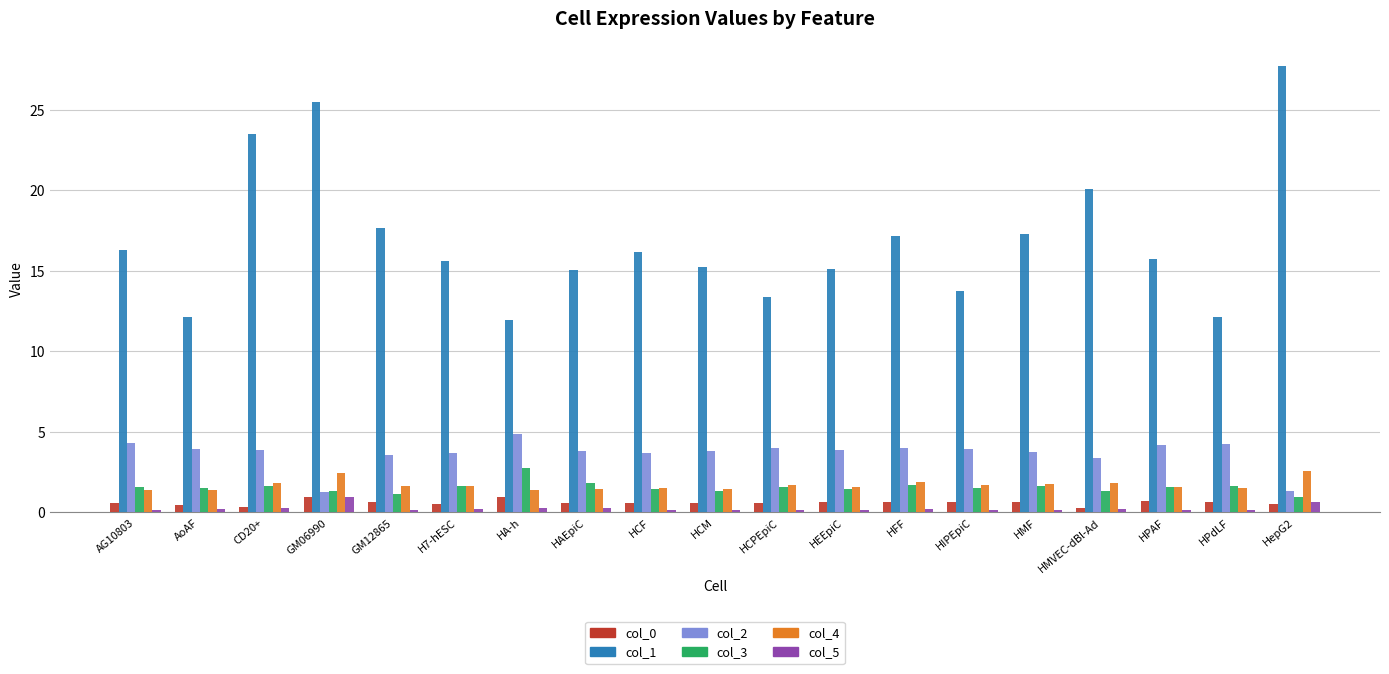

What is the total value across all series at HCPEpiC?

21.3